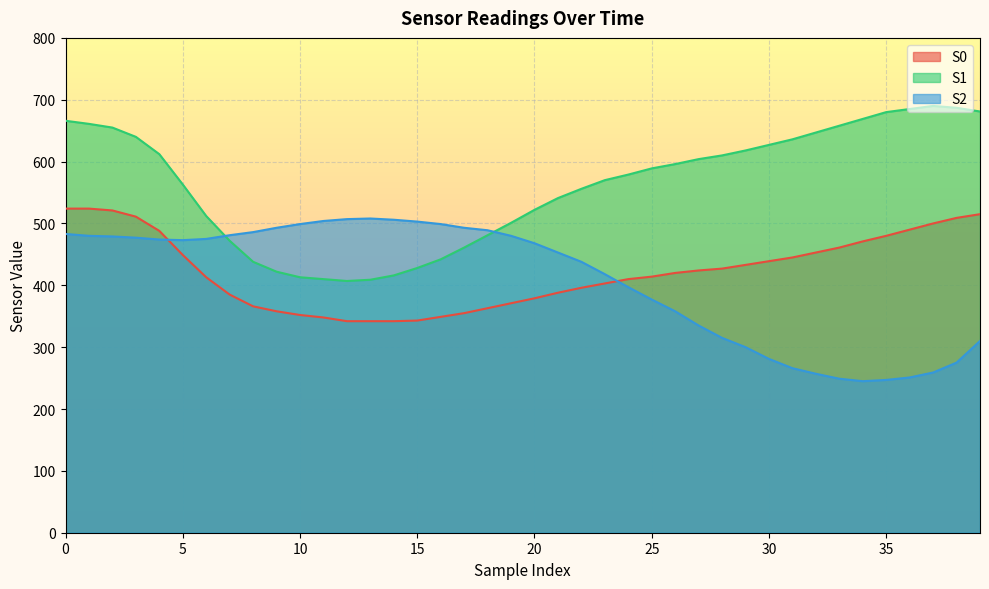

How many lines are shown in the chart?

3